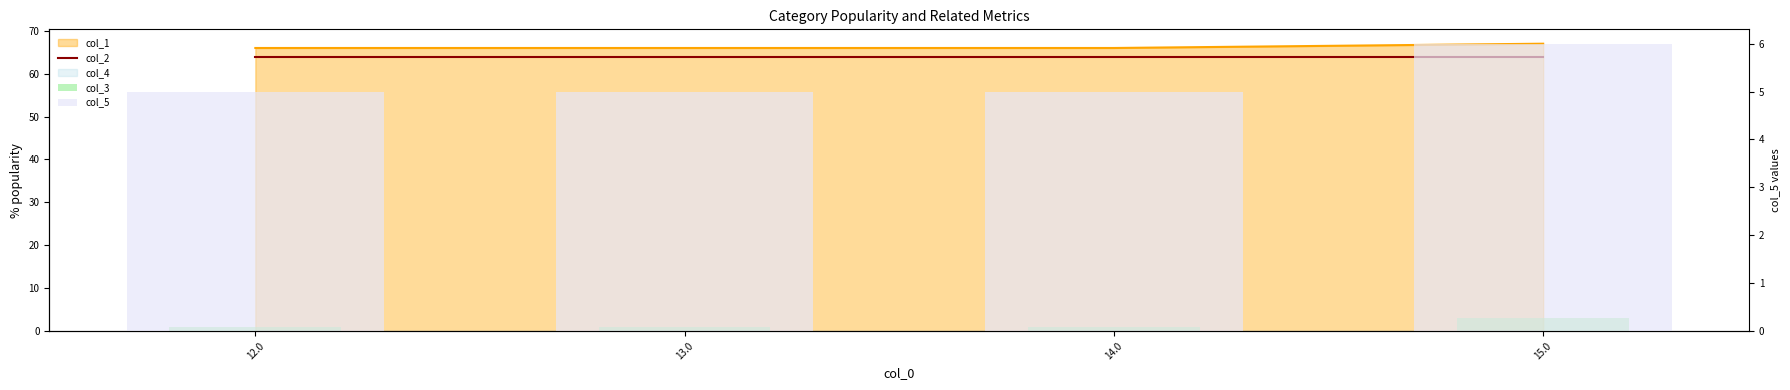

Between 14.0 and 15.0, which is larger?

14.0